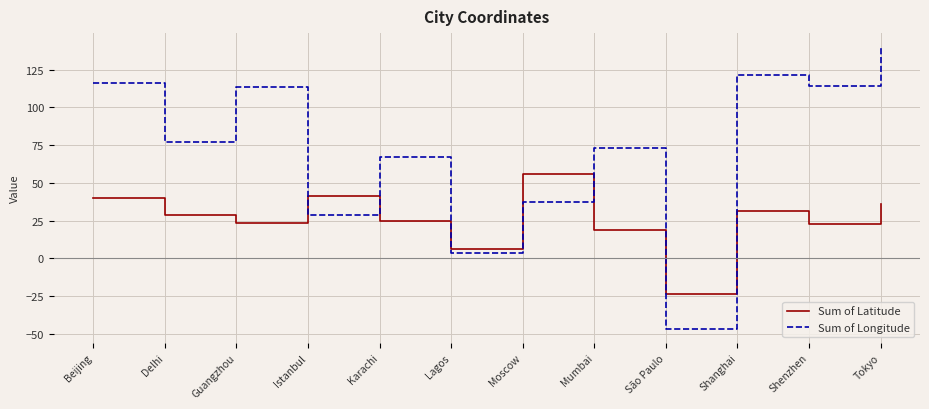

What is the total value across all series at Delhi?

105.9